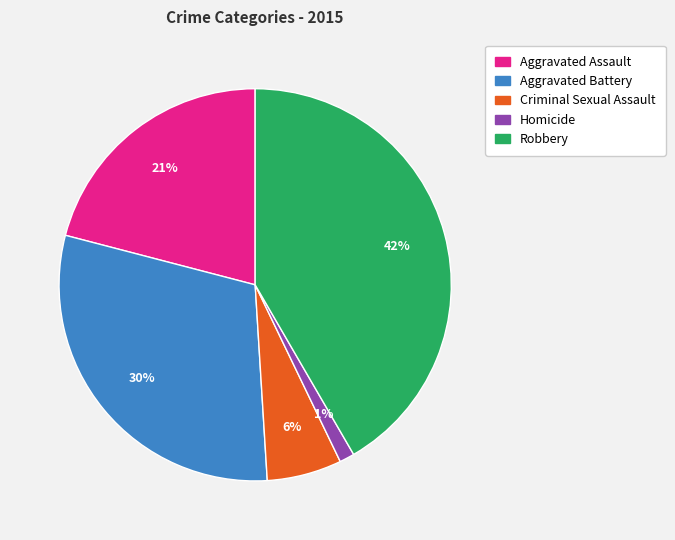

Do Aggravated Battery and Aggravated Assault together represent more than half of the pie?

Yes